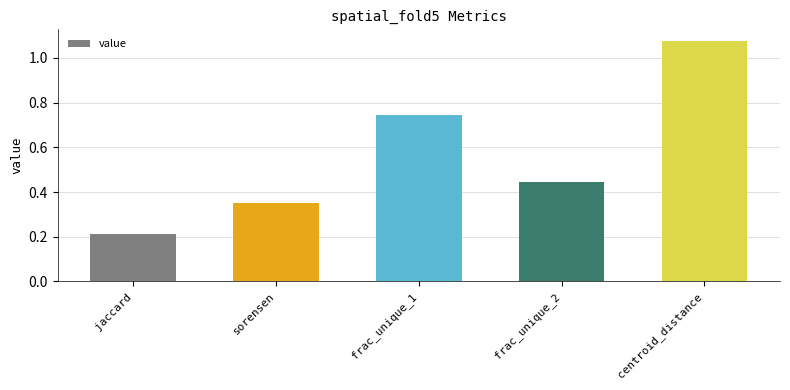

How many categories are shown in the chart?

5